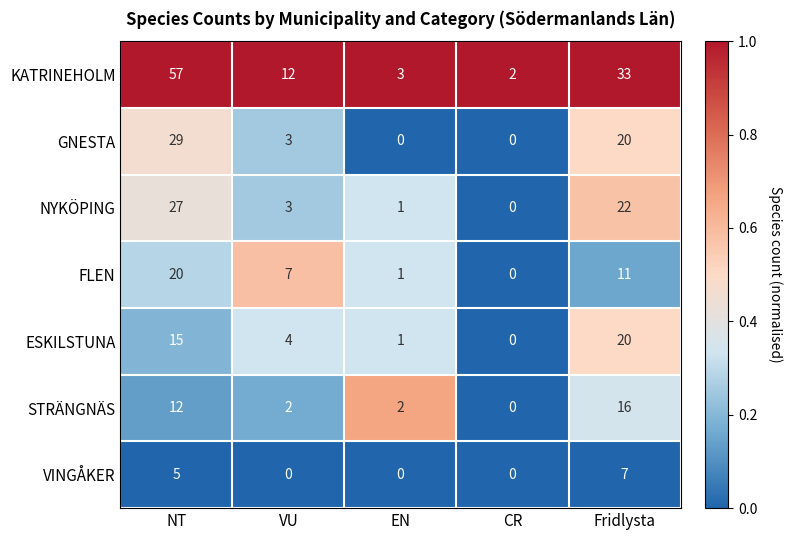

How many data points does each series have?

5